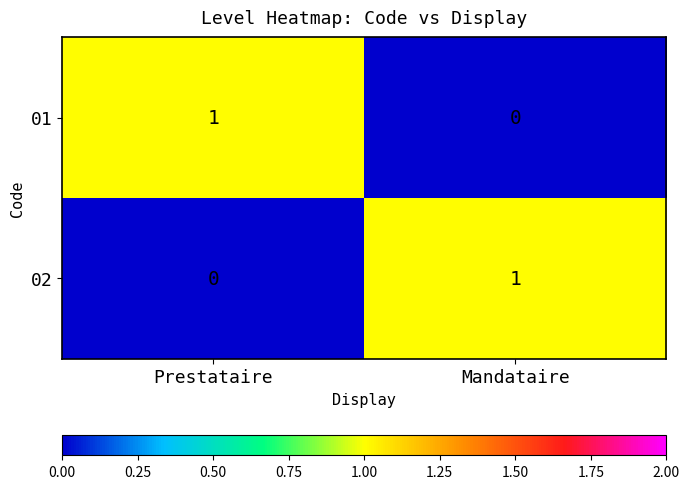

At which label does 01 reach its minimum?

Mandataire